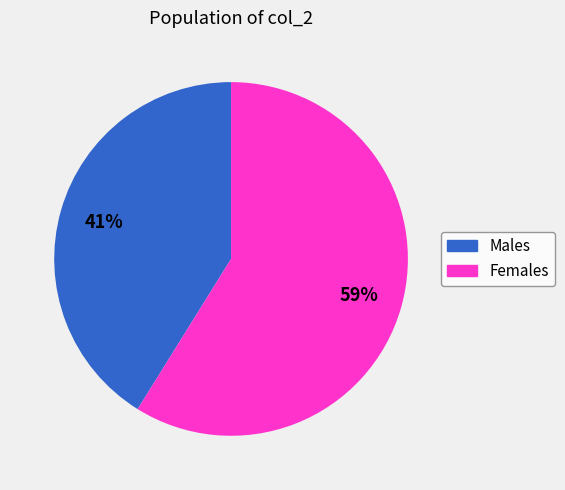

Does any single category account for the majority?

Yes